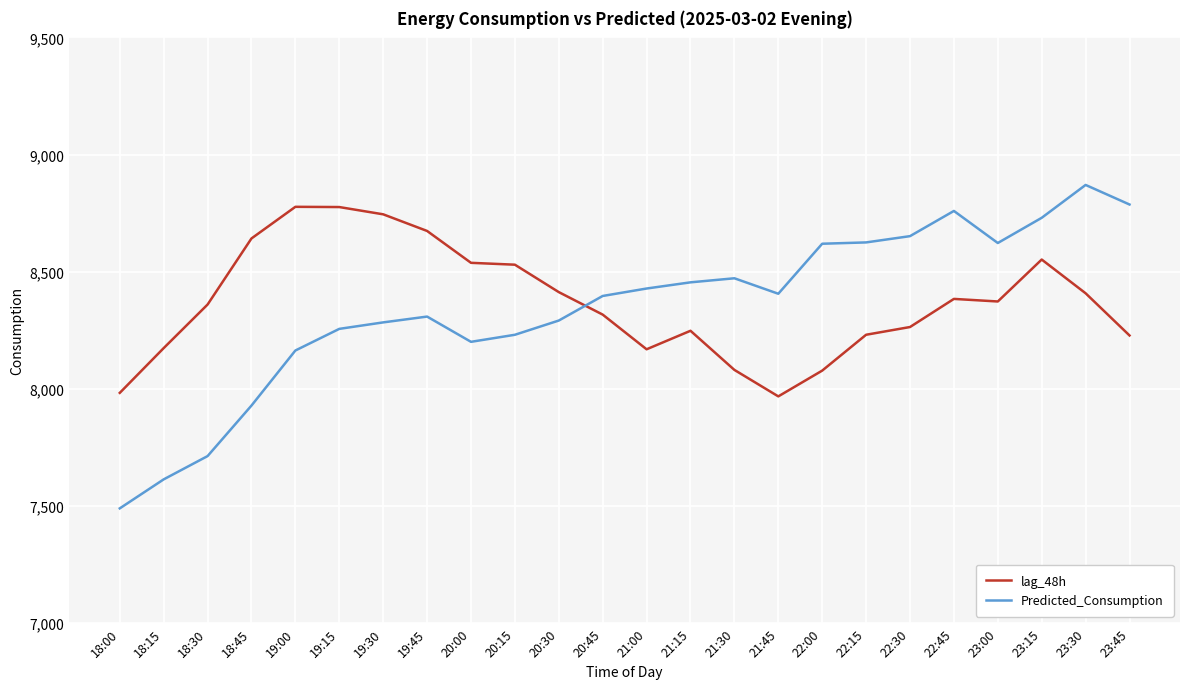

Where do Predicted_Consumption and lag_48h first cross each other?

20:30 and 20:45